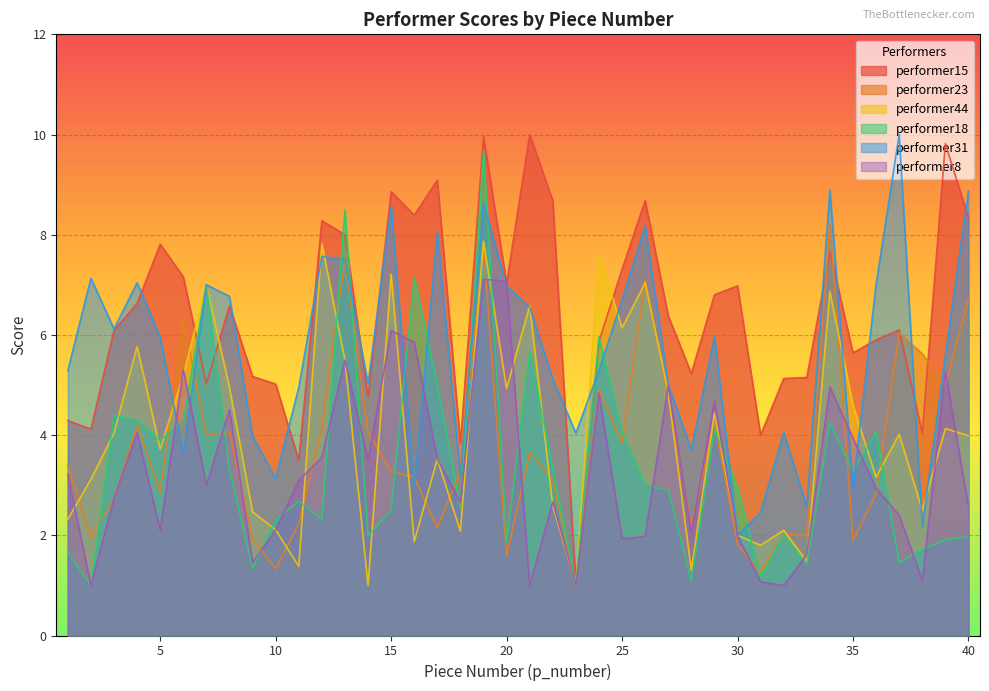

Reading left to right, transcribe all the data shown in this chart.

performer15: 4.3	4.1	6.1	6.6	7.8	7.2	5.0	6.6	5.2	5.0	3.5	8.3	8.0	4.8	8.9	8.4	9.1	3.8	10.0	7.0	10.0	8.7	1.0	5.9	7.3	8.7	6.4	5.2	6.8	7.0	4.0	5.1	5.2	7.7	5.6	5.9	6.1	4.0	9.8	8.3
performer23: 3.4	2.0	2.7	4.2	2.9	6.3	4.0	4.1	1.9	1.3	2.2	4.2	7.5	4.0	3.3	3.2	2.1	3.3	7.8	1.6	3.6	3.1	1.0	4.9	3.9	7.1	4.8	2.2	4.3	1.8	1.3	2.0	2.0	8.2	1.9	2.8	6.0	5.6	5.0	6.7
performer44: 2.3	3.1	4.0	5.8	3.7	5.2	7.0	5.0	2.5	2.1	1.4	7.8	5.5	1.0	7.2	1.9	3.5	2.1	7.9	4.9	6.6	2.6	1.0	7.6	6.1	7.0	4.8	1.3	4.4	2.0	1.8	2.1	1.5	6.9	4.6	3.2	4.0	2.5	4.1	4.0
performer18: 1.7	1.0	4.4	4.3	3.9	4.3	7.0	3.3	1.3	2.3	2.7	2.3	8.5	2.0	2.5	7.2	5.0	2.5	9.7	1.9	5.7	3.3	1.0	6.0	4.0	3.0	2.9	1.1	4.1	2.9	1.2	2.0	1.4	4.2	3.3	4.1	1.4	1.7	1.9	2.0
performer31: 5.3	7.1	6.1	7.0	6.0	3.6	7.0	6.8	4.0	3.1	5.0	7.6	7.5	5.0	8.6	3.0	8.0	3.2	8.6	7.0	6.5	5.1	4.0	5.3	6.7	8.2	5.0	3.7	6.0	2.0	2.5	4.0	2.6	8.9	3.0	7.0	10.0	2.2	5.6	8.9
performer8: 3.2	1.0	2.7	4.0	2.1	5.3	3.0	4.5	1.5	2.1	3.1	3.6	5.5	3.5	6.1	5.8	3.5	2.7	7.1	7.1	1.0	2.7	1.0	4.8	1.9	2.0	5.0	2.0	4.7	2.0	1.1	1.0	1.6	5.0	3.9	2.9	2.4	1.1	5.3	2.6